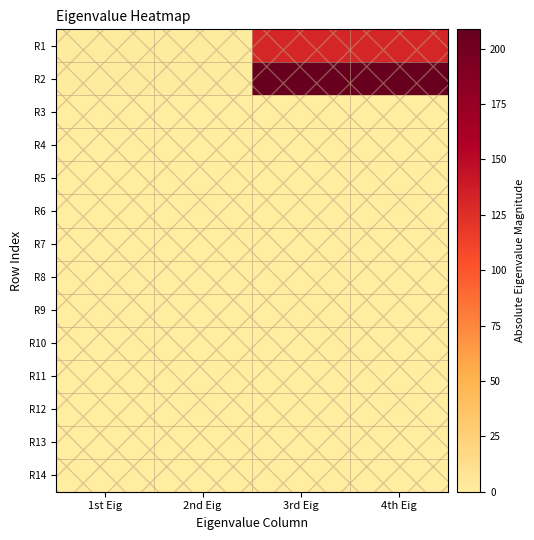

What is the spread (max minus min) of values at 2nd Eig?

1.6